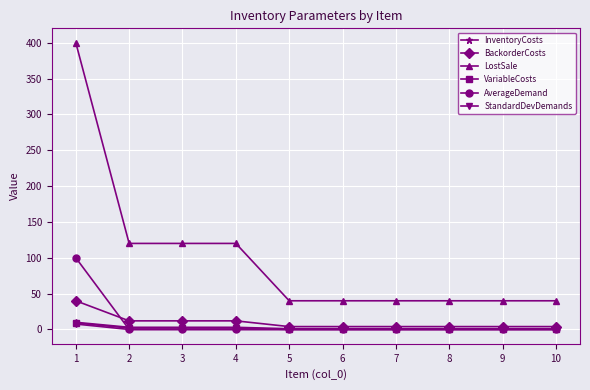

Reading left to right, extract all data points from this chart.

InventoryCosts: 1=10.0	2=3.0	3=3.0	4=3.0	5=1.0	6=1.0	7=1.0	8=1.0	9=1.0	10=1.0
BackorderCosts: 1=40.0	2=12.0	3=12.0	4=12.0	5=4.0	6=4.0	7=4.0	8=4.0	9=4.0	10=4.0
LostSale: 1=400.0	2=120.0	3=120.0	4=120.0	5=40.0	6=40.0	7=40.0	8=40.0	9=40.0	10=40.0
VariableCosts: 1=9.0	2=2.0	3=2.0	4=2.0	5=0.0	6=0.0	7=0.0	8=0.0	9=0.0	10=0.0
AverageDemand: 1=100.0	2=0.0	3=0.0	4=0.0	5=0.0	6=0.0	7=0.0	8=0.0	9=0.0	10=0.0
StandardDevDemands: 1=7.6	2=0.0	3=0.0	4=0.0	5=0.0	6=0.0	7=0.0	8=0.0	9=0.0	10=0.0